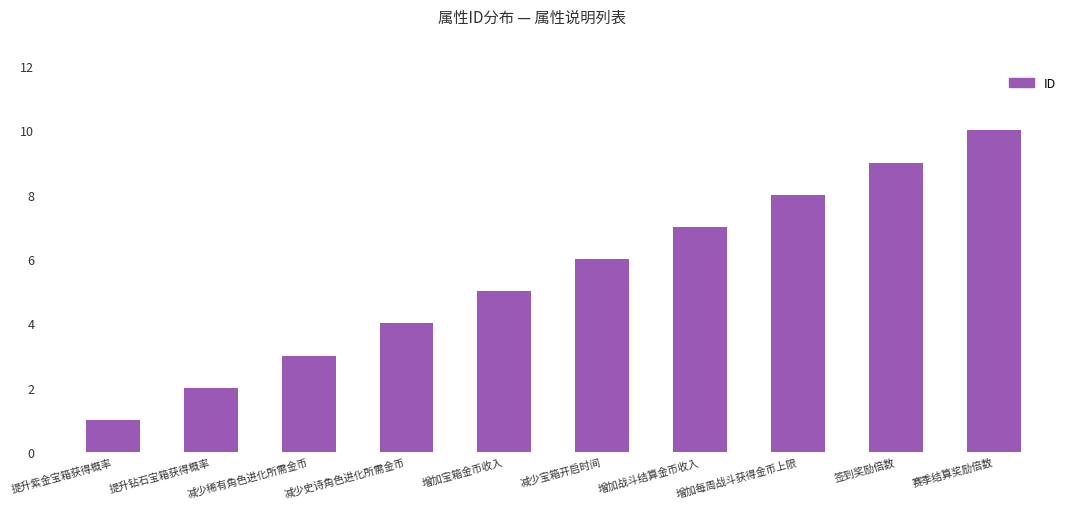

What is the approximate value at 增加宝箱金币收入?

5